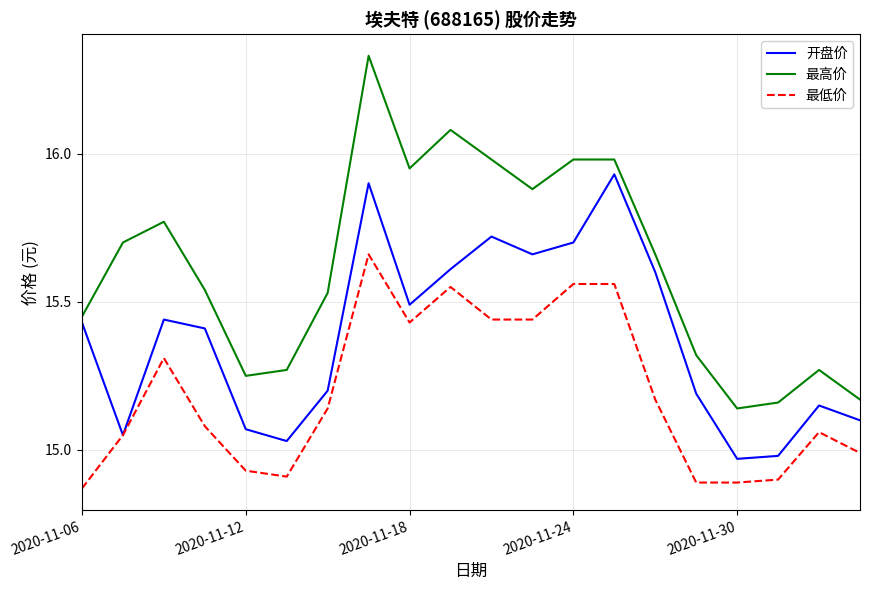

Which series has the largest range (max minus min)?

最高价